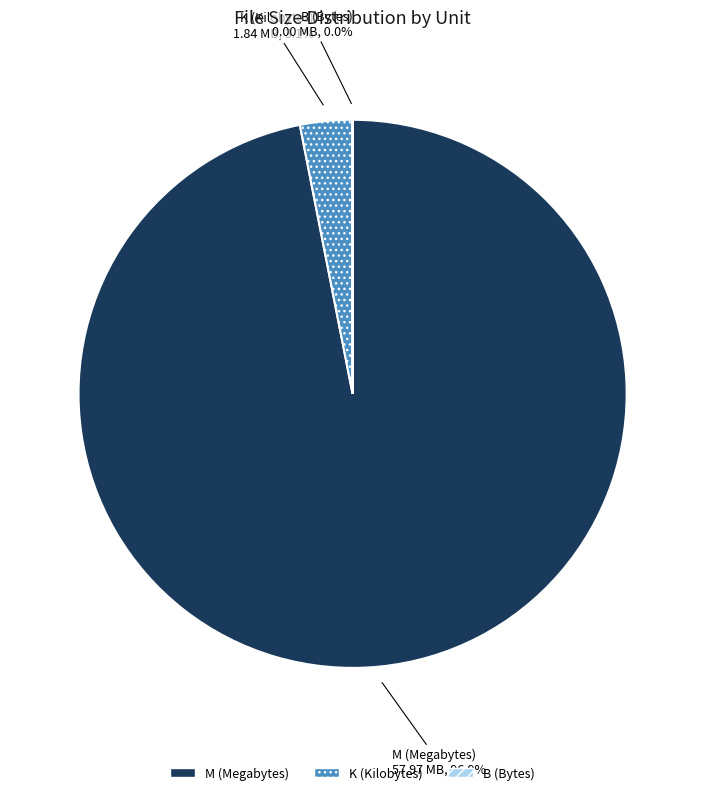

What portion of the pie excludes M (Megabytes)?

3.1%